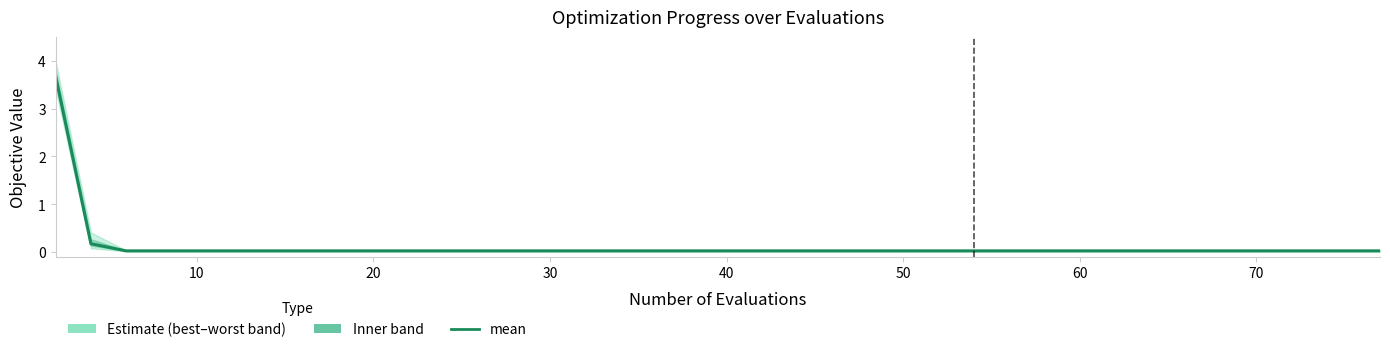

Which category has the lowest value across all series?

20